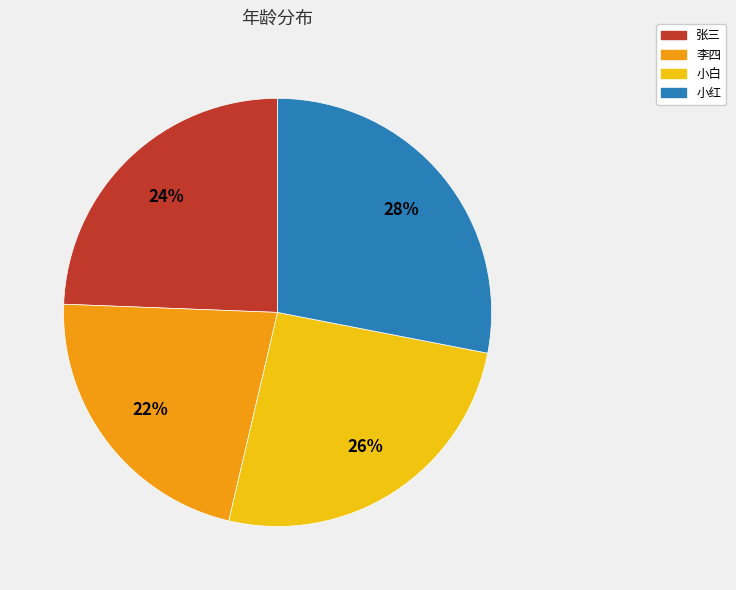

Which slice is the largest?

小红